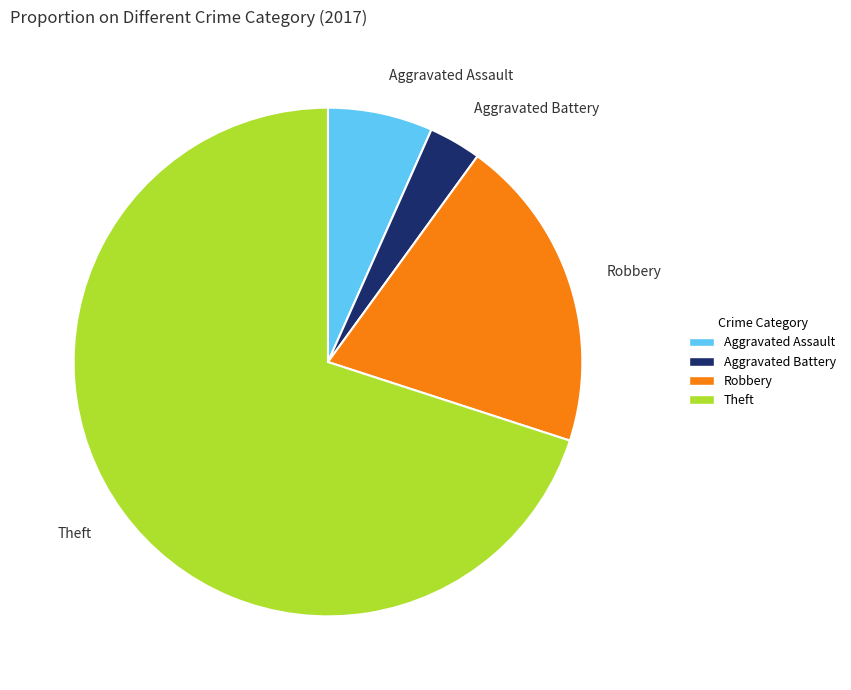

Is the sum of Aggravated Assault and Robbery greater than half?

No